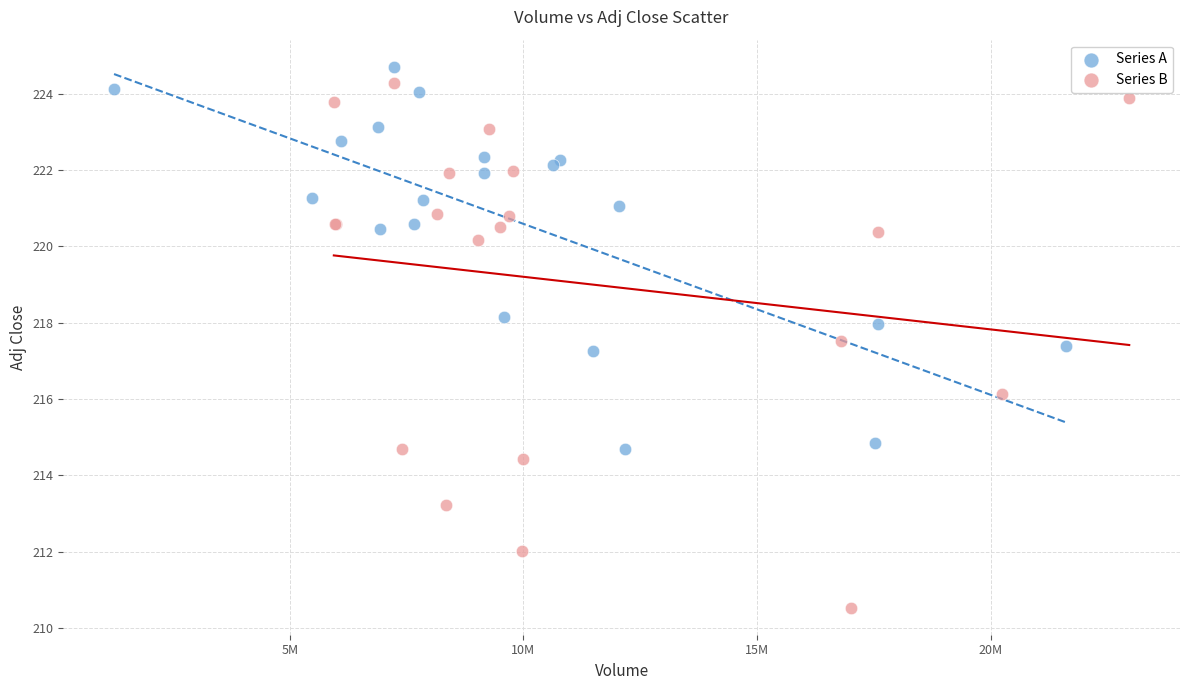

Which series reaches the maximum Y coordinate?

Series A